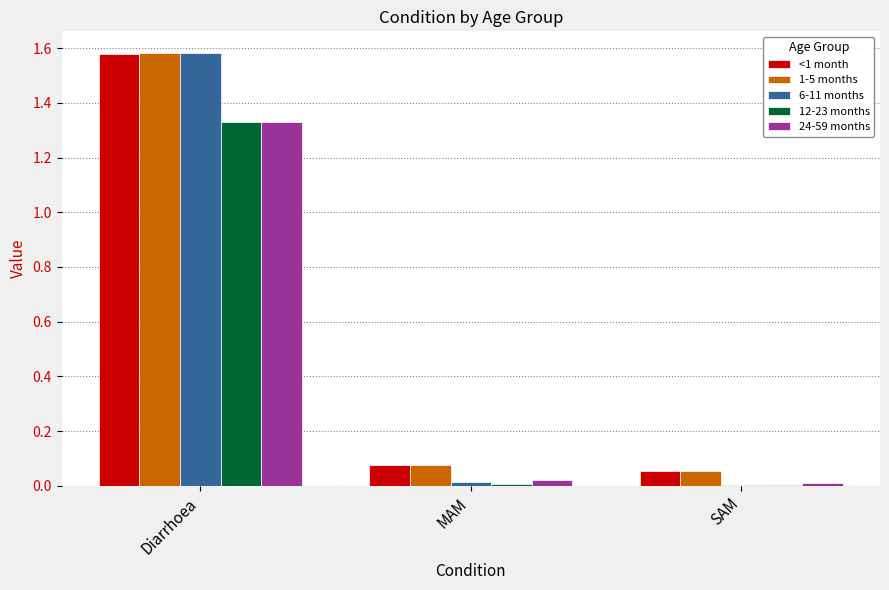

Which category has the highest value in the 6-11 months series?

Diarrhoea